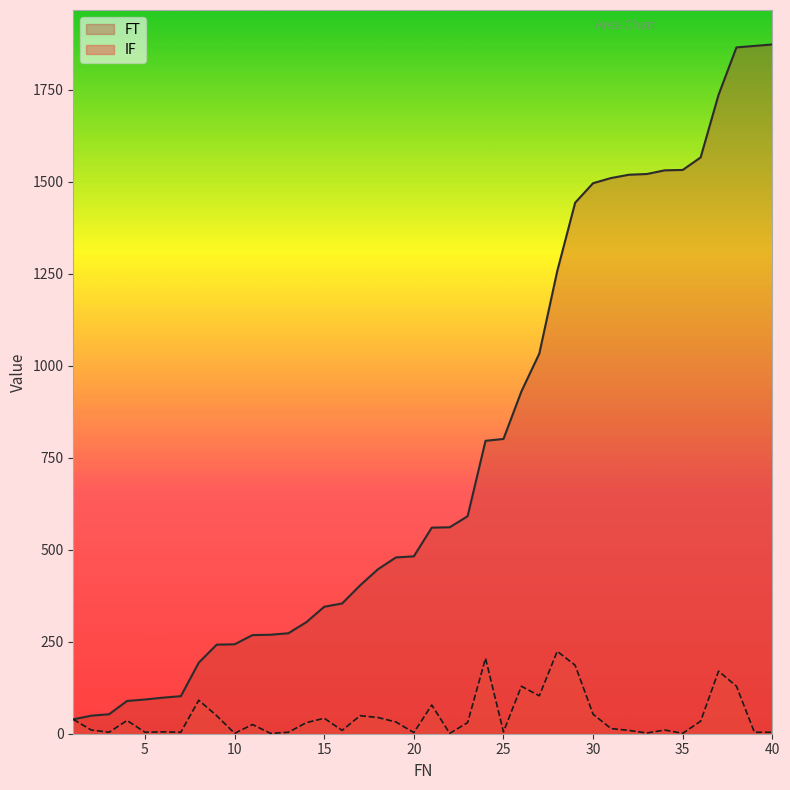

What is the difference between the maximum and minimum values in the FT series?

1834